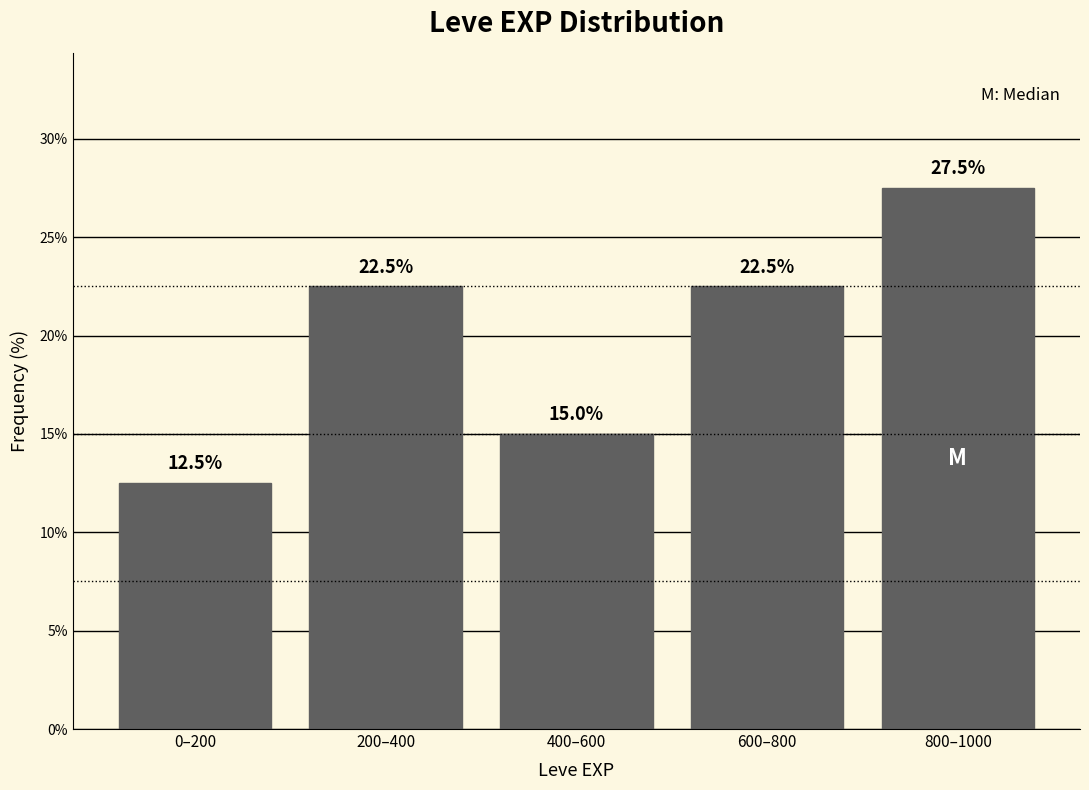

Reading left to right, transcribe all the data shown in this chart.

12.5	22.5	15.0	22.5	27.5